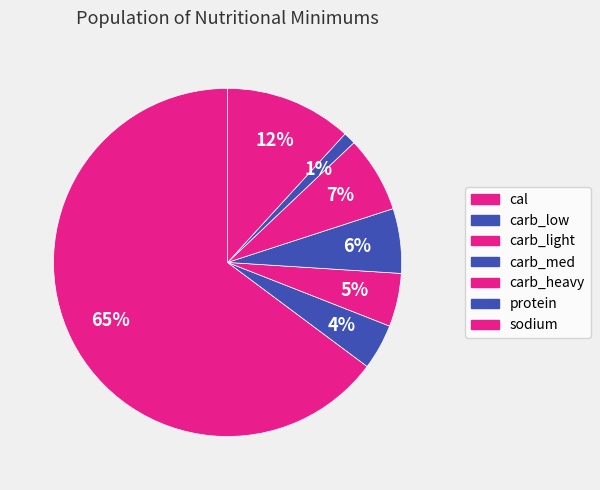

What is the change in value from carb_med to protein?

-165